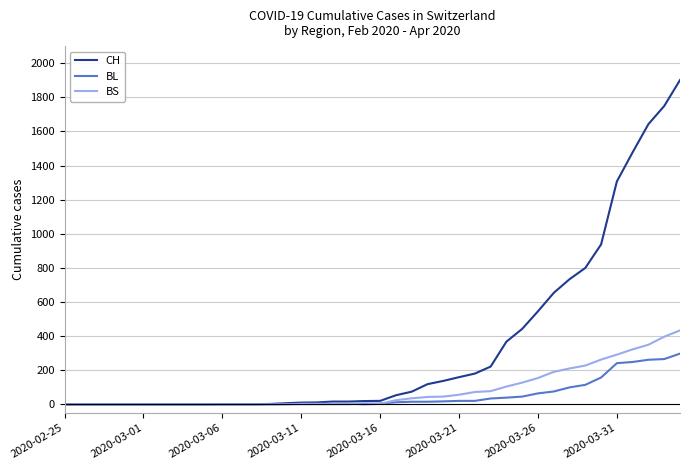

Which series has the largest total across all categories?

CH